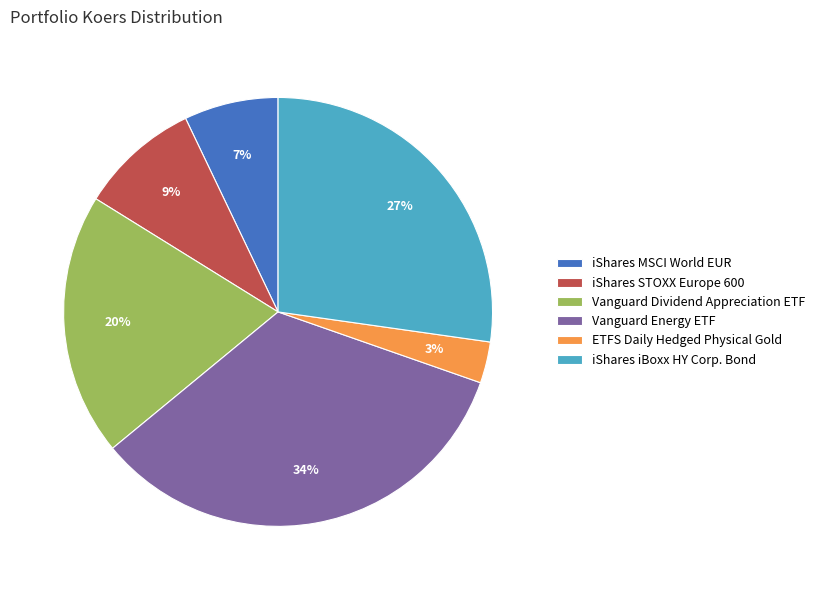

To the nearest percent, what is the combined percentage of ETFS Daily Hedged Physical Gold and iShares iBoxx HY Corp. Bond?

30%